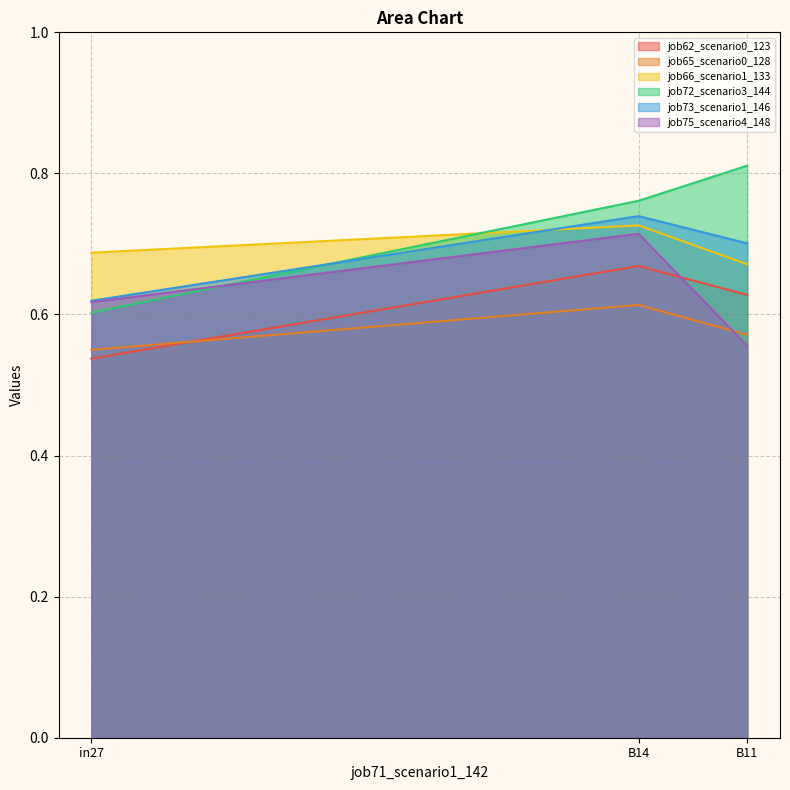

At how many categories does at least one series exceed 0?

3